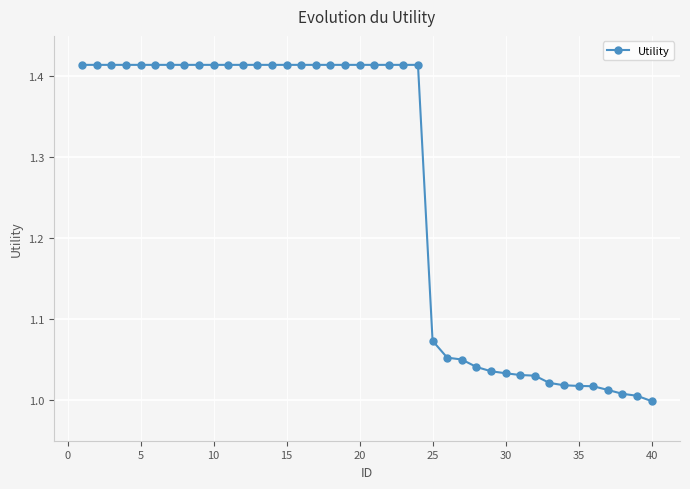

What is the difference between the maximum and second lowest values?

0.4